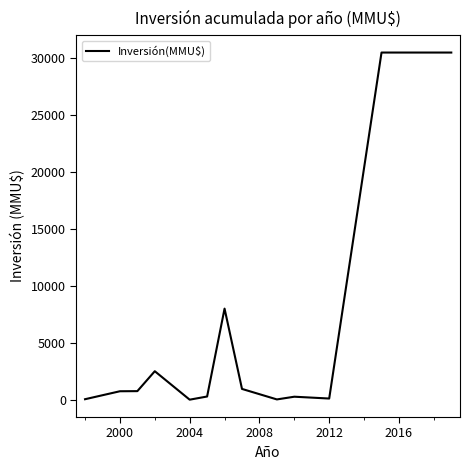

What is the difference between the maximum and minimum values?

30500